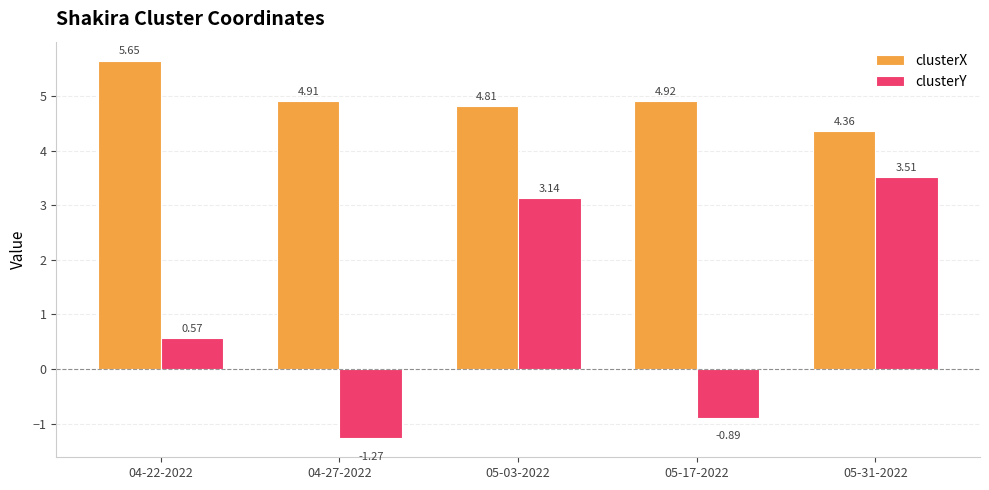

What is the label of the 1st bar from the right?

05-31-2022